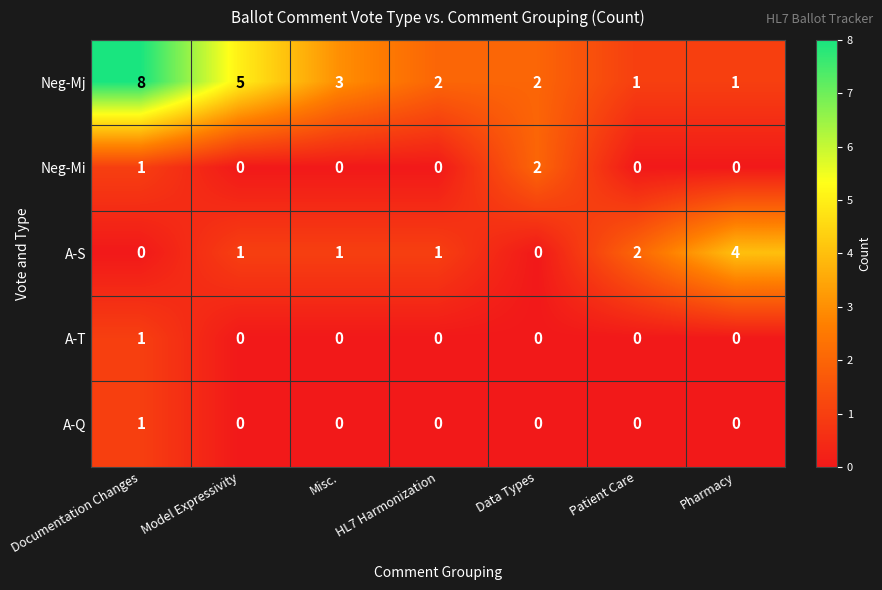

Count the number of data series in this chart.

5